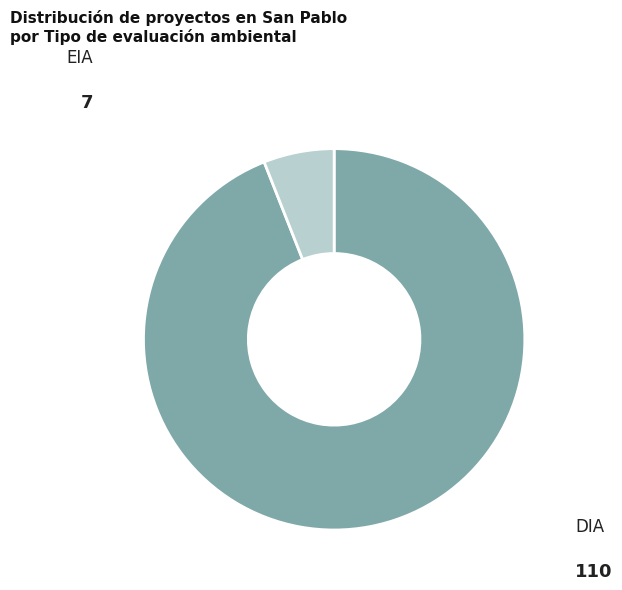

Is there a majority slice in this chart?

Yes